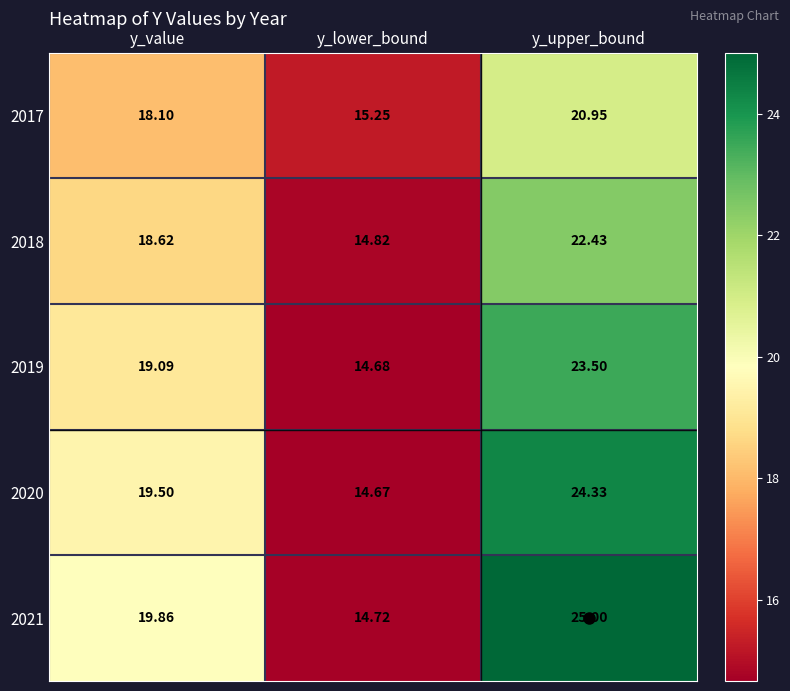

Which series changed the most between y_value and y_upper_bound?

2021